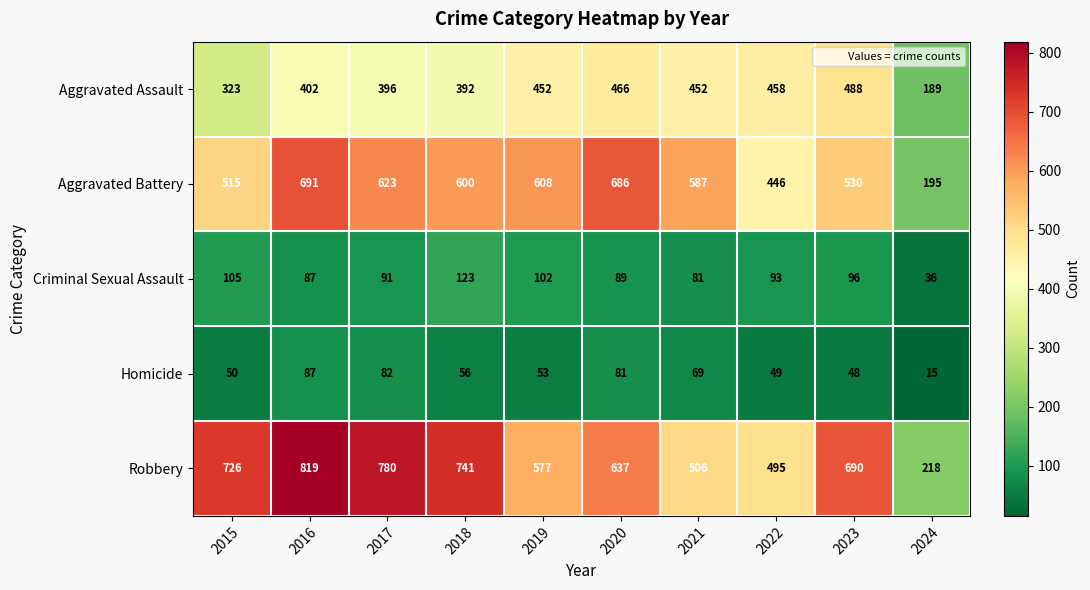

Which series changed the most between 2015 and 2019?

Robbery